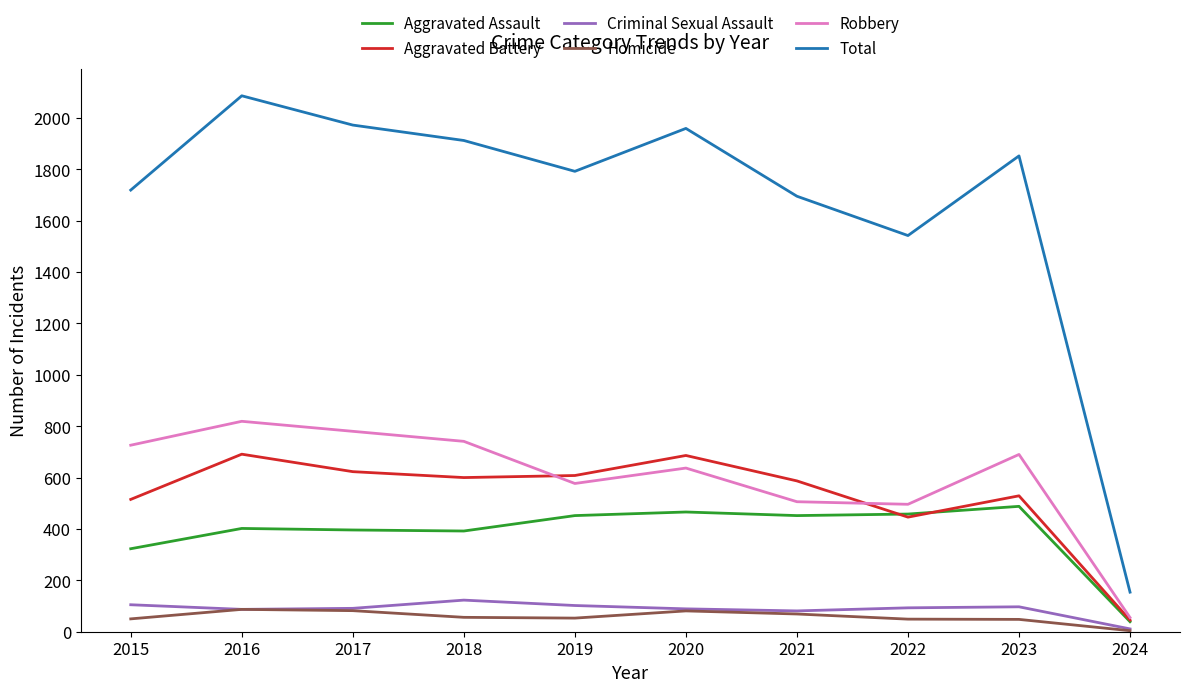

In Criminal Sexual Assault, how many points are lower than both neighbors (excluding endpoints)?

2